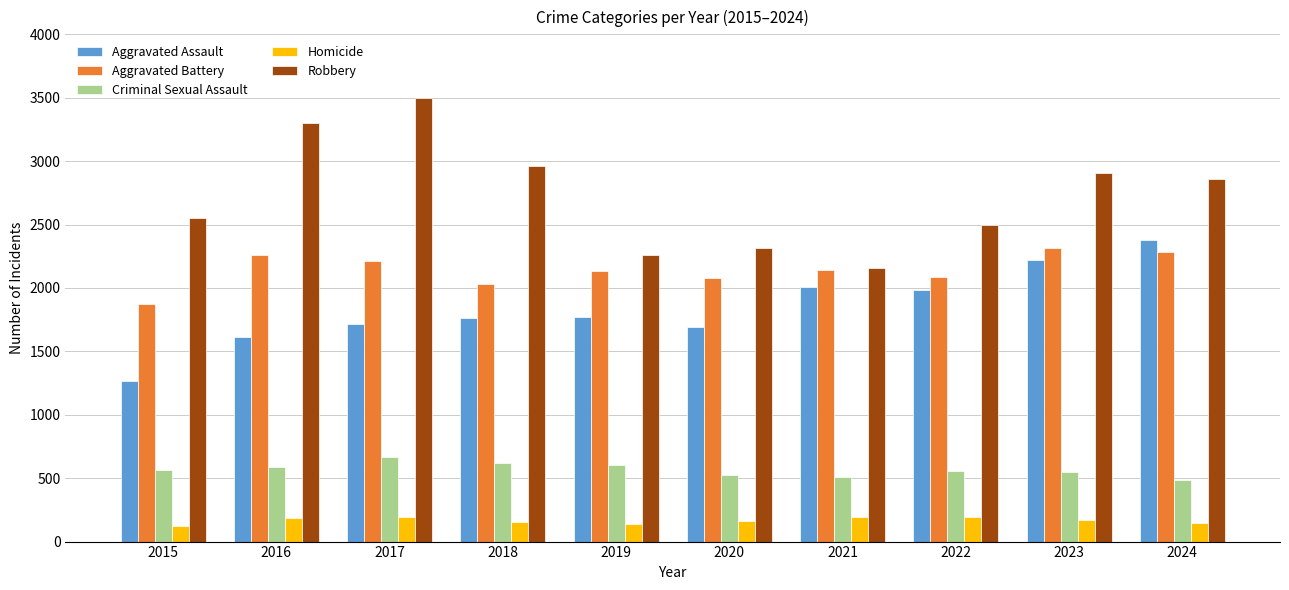

How many categories are shown in the chart?

10